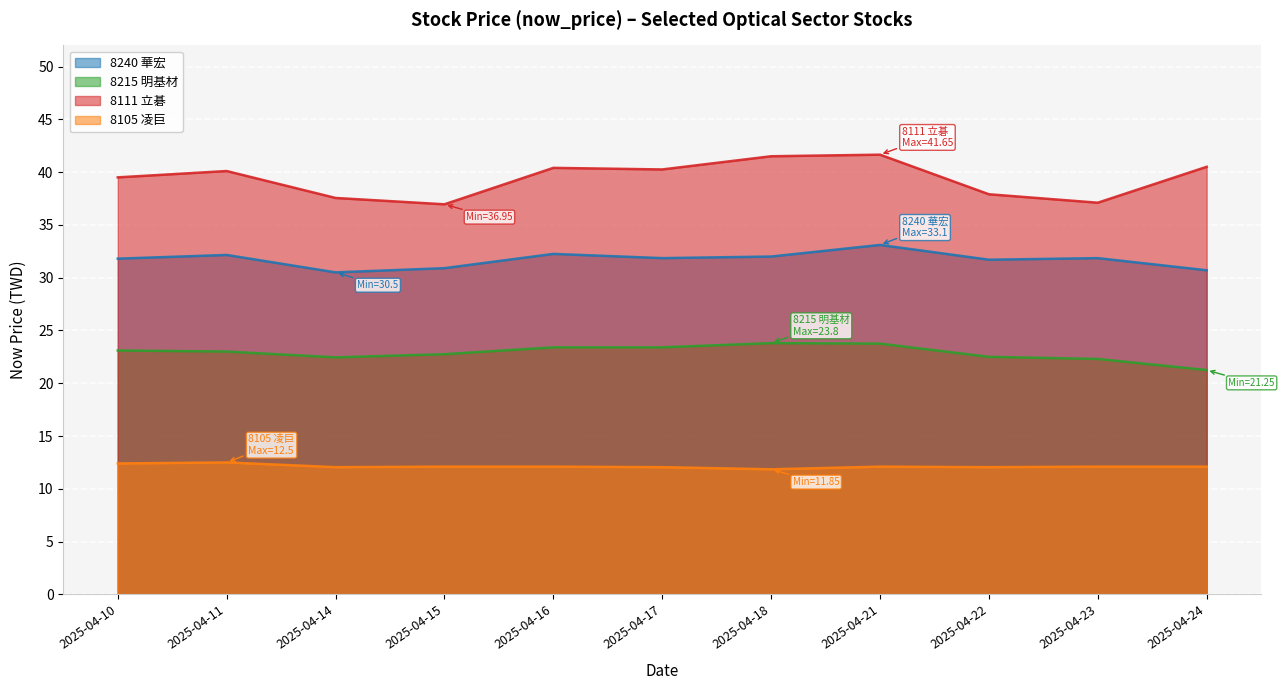

How many lines are shown in the chart?

4